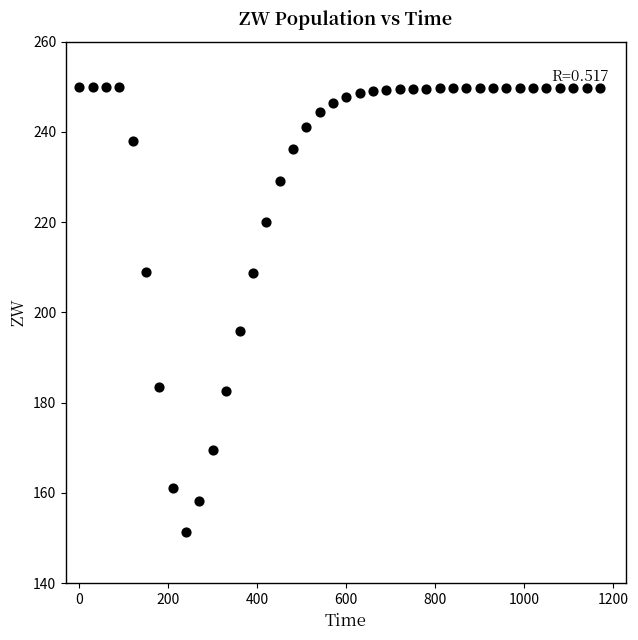

What Y value in the scatter plot is closest to 200?

195.9